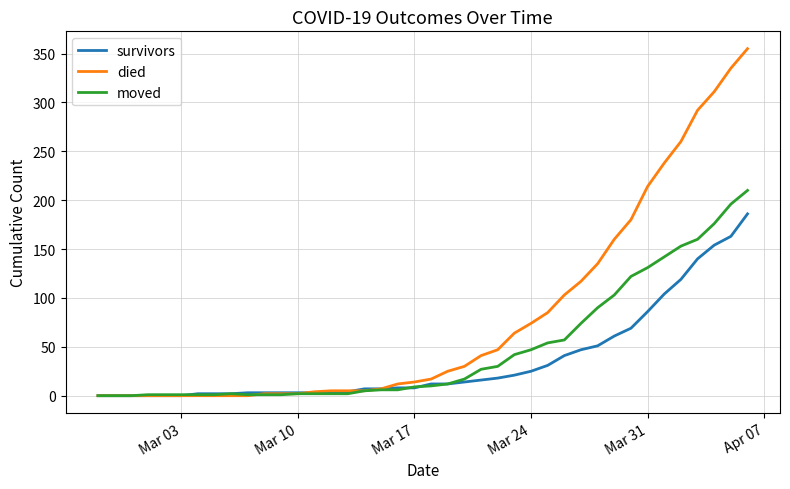

What are all the series names shown in the legend?

survivors, died, moved